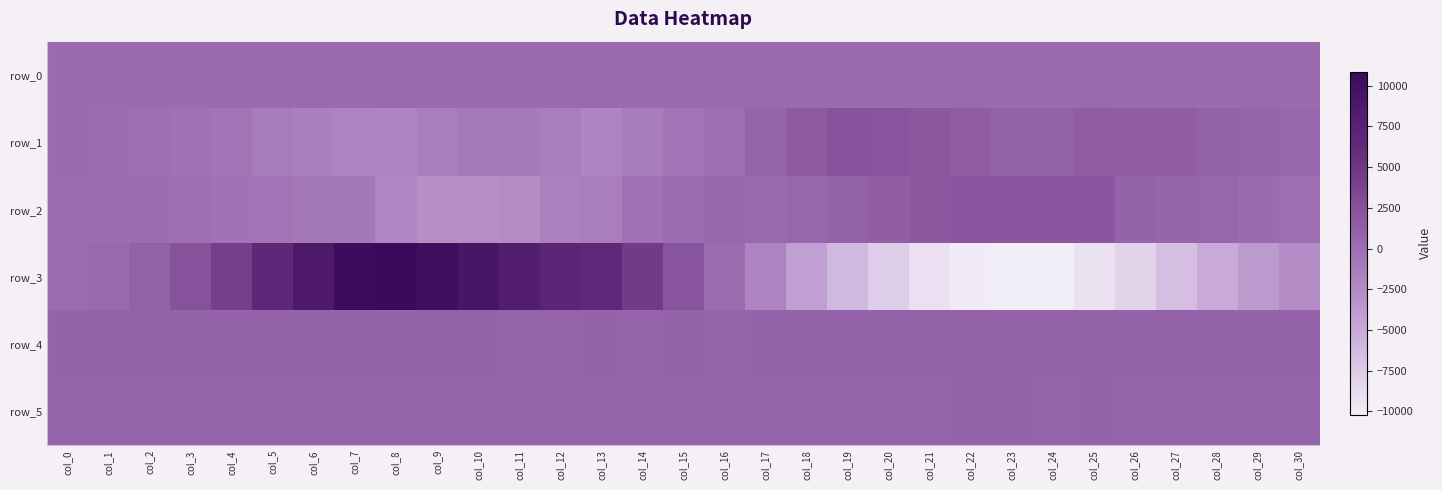

Is it true that row_2 equals 786.6 at col_18?

False